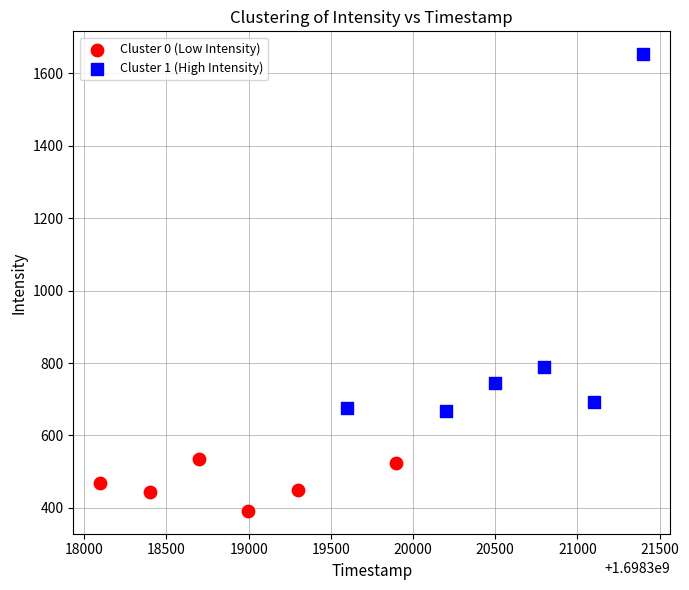

Which series contains the lowest Y value?

Cluster 0 (Low Intensity)